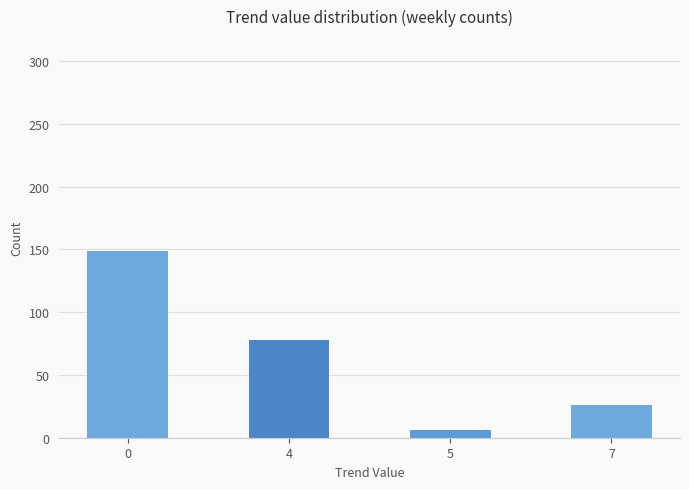

Between 4 and 5, which is larger?

4